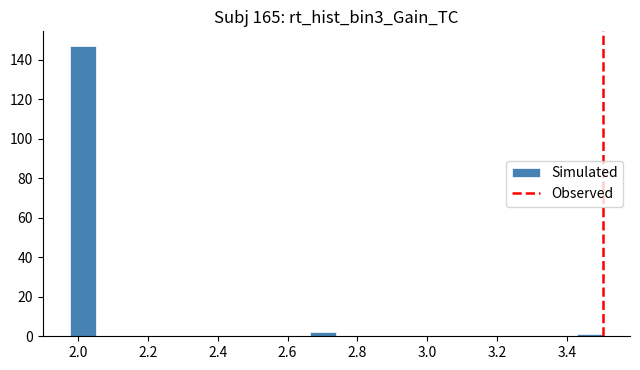

Read against the x-axis, roughly where is the centre of the tallest bar?

2.02